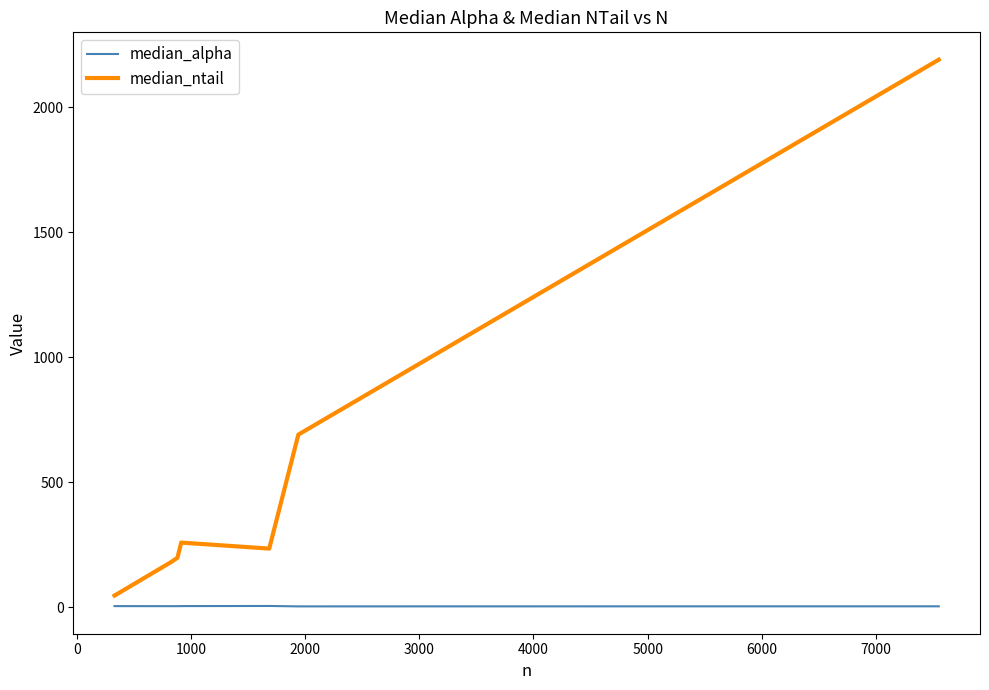

Which series has the largest total across all categories?

median_ntail